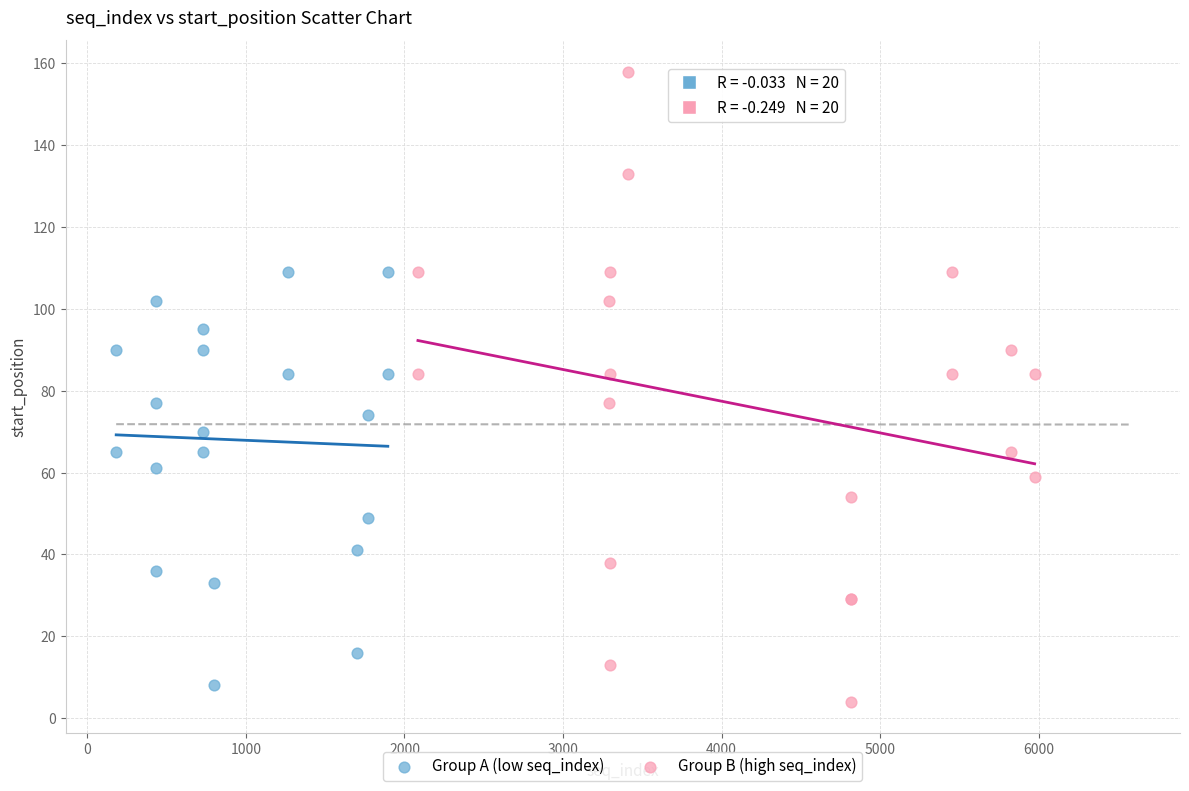

Which series has the largest Y range (max minus min)?

Group B (high seq_index)